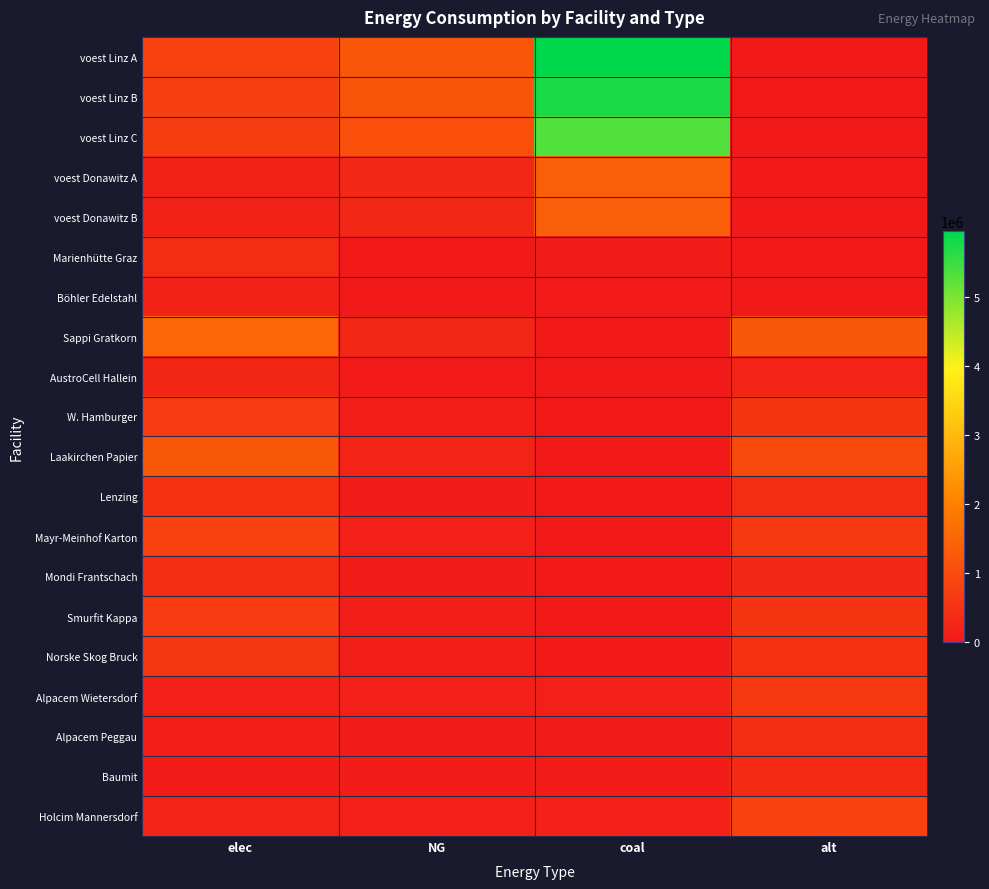

Reading left to right, what are all the values shown in this chart?

voest Linz A: elec=793870.4	NG=1190805.6	coal=5954027.8	alt=0.0
voest Linz B: elec=765388.1	NG=1148082.2	coal=5740410.9	alt=0.0
voest Linz C: elec=707973.2	NG=1061959.8	coal=5309799.1	alt=0.0
voest Donawitz A: elec=179813.1	NG=269719.7	coal=1348598.6	alt=0.0
voest Donawitz B: elec=179813.1	NG=269719.7	coal=1348598.6	alt=0.0
Marienhütte Graz: elec=360800.0	NG=0.0	coal=90200.0	alt=0.0
Böhler Edelstahl: elec=180400.0	NG=0.0	coal=45100.0	alt=0.0
Sappi Gratkorn: elec=1533400.0	NG=270600.0	coal=0.0	alt=1202666.7
AustroCell Hallein: elec=245344.0	NG=43296.0	coal=0.0	alt=192426.7
W. Hamburger: elec=690030.0	NG=121770.0	coal=0.0	alt=541200.0
Laakirchen Papier: elec=1226720.0	NG=216480.0	coal=0.0	alt=962133.3
Lenzing: elec=460020.0	NG=81180.0	coal=0.0	alt=360800.0
Mayr-Meinhof Karton: elec=797368.0	NG=140712.0	coal=0.0	alt=625386.7
Mondi Frantschach: elec=414018.0	NG=73062.0	coal=0.0	alt=324720.0
Smurfit Kappa: elec=674696.0	NG=119064.0	coal=0.0	alt=529173.3
Norske Skog Bruck: elec=567358.0	NG=100122.0	coal=0.0	alt=444986.7
Alpacem Wietersdorf: elec=140466.7	NG=130433.3	coal=130433.3	alt=602000.0
Alpacem Peggau: elec=93644.4	NG=86955.6	coal=86955.6	alt=401333.3
Baumit: elec=79597.8	NG=73912.2	coal=73912.2	alt=341133.3
Holcim Mannersdorf: elec=187288.9	NG=173911.1	coal=173911.1	alt=802666.7